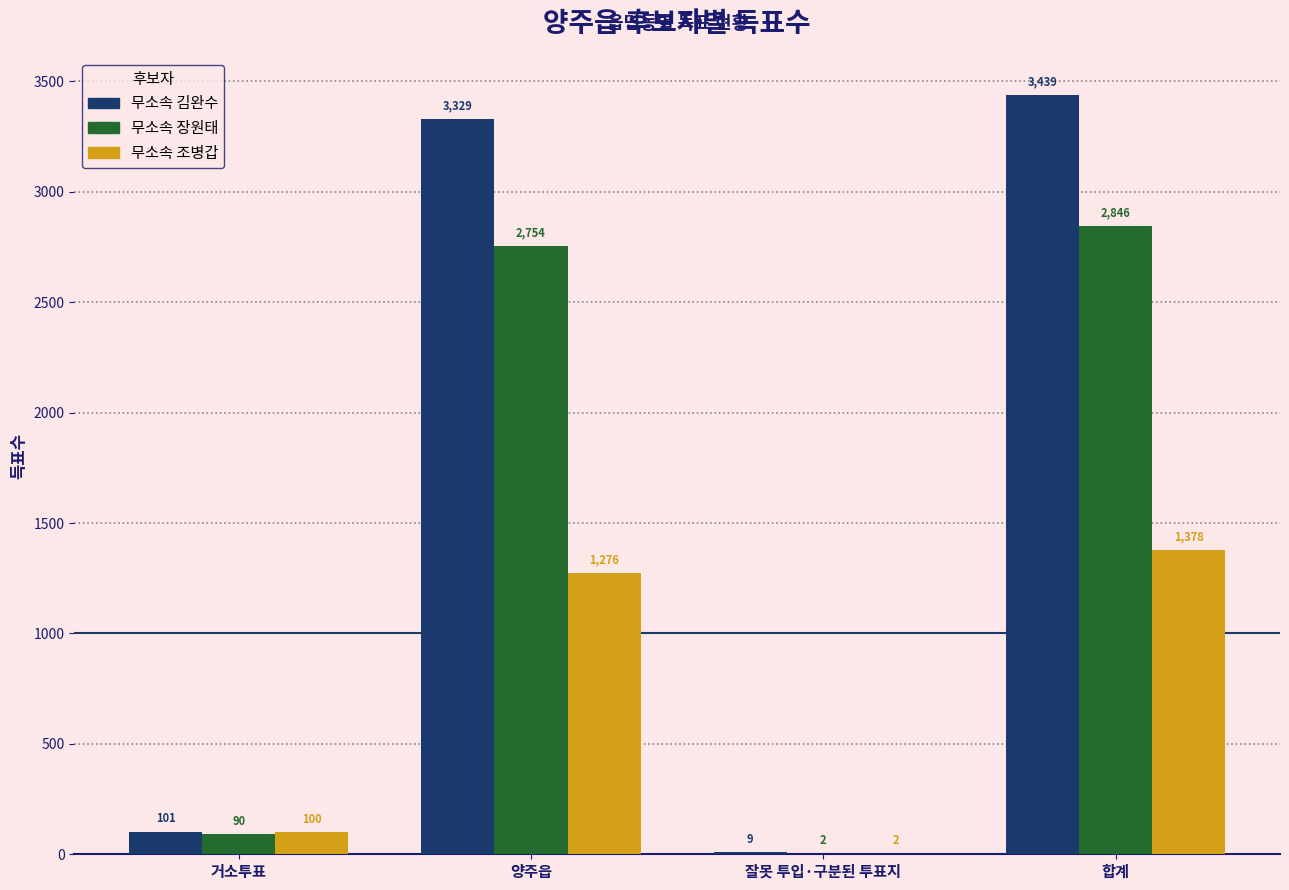

Which series has the largest total across all categories?

무소속 김완수